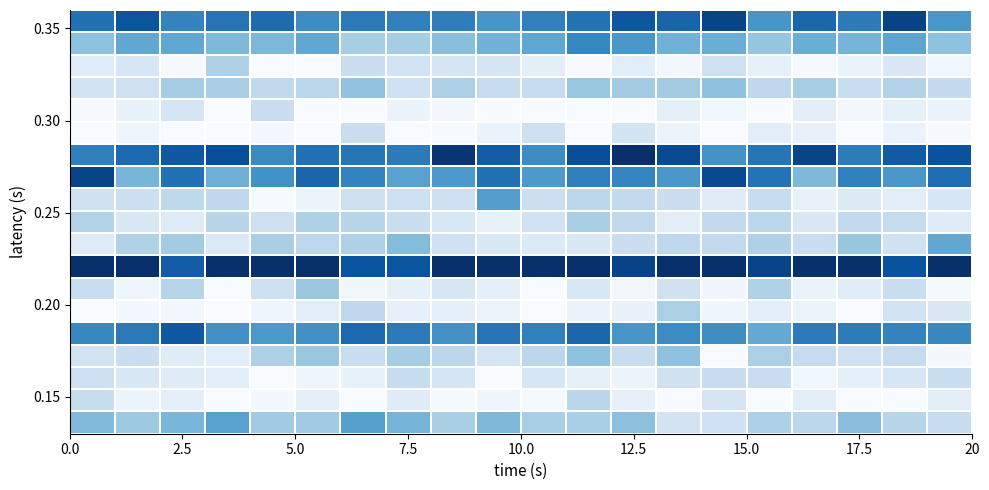

What is the minimum value shown in the chart?

0.1